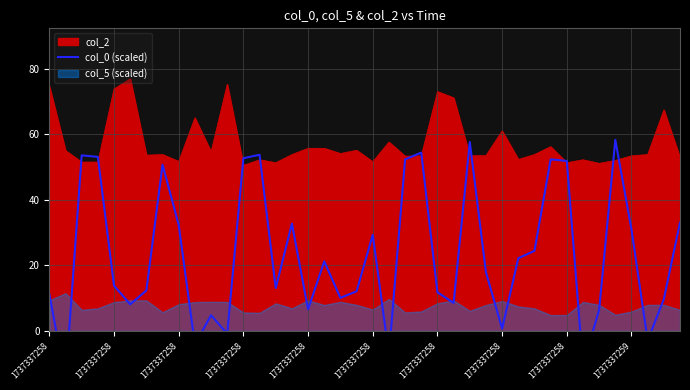

How many categories are shown in the chart?

40